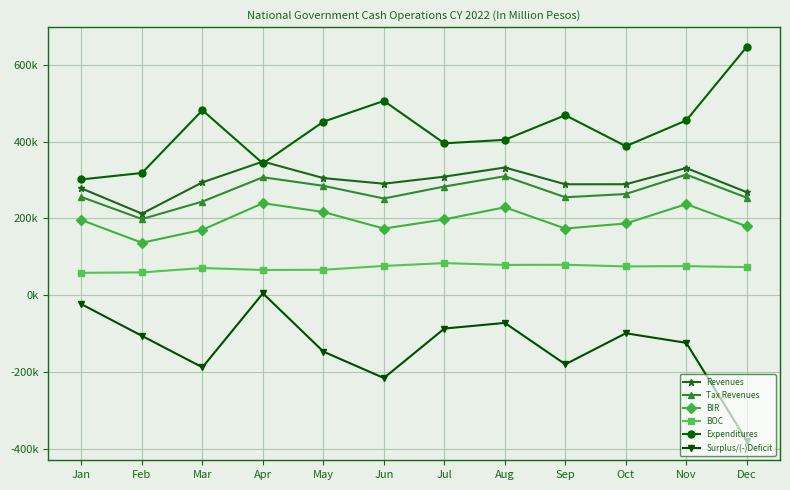

What are all the series names shown in the legend?

Revenues, Tax Revenues, BIR, BOC, Expenditures, Surplus/(-)Deficit